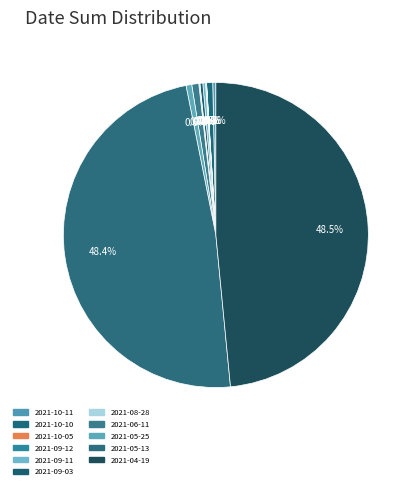

What percentage is NOT represented by 2021-10-05?

100.0%